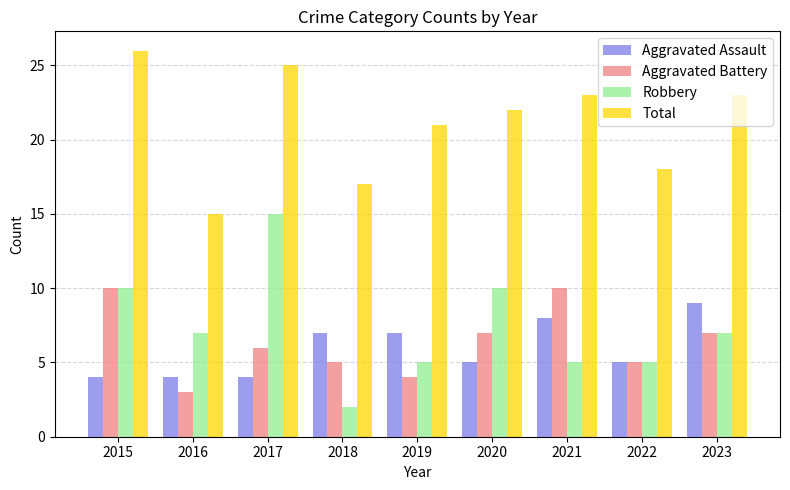

Reading left to right, transcribe all the data shown in this chart.

Aggravated Assault: 4	4	4	7	7	5	8	5	9
Aggravated Battery: 10	3	6	5	4	7	10	5	7
Robbery: 10	7	15	2	5	10	5	5	7
Total: 26	15	25	17	21	22	23	18	23